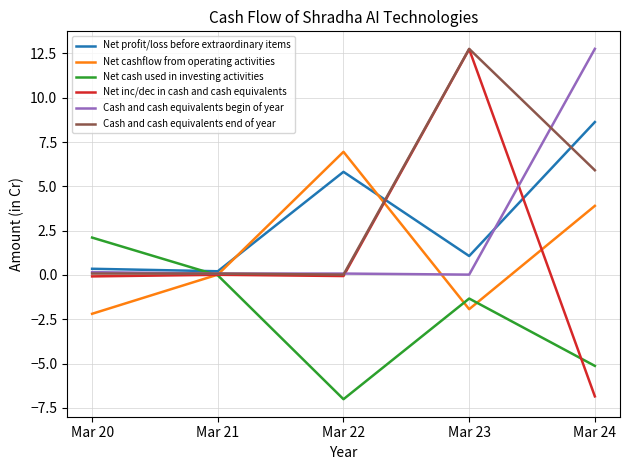

At which category is the sum across all series the highest?

Mar 23